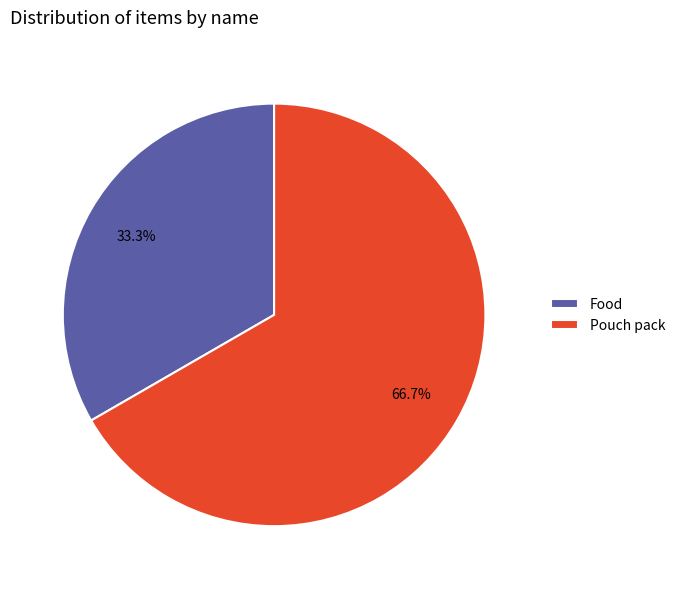

The Food slice represents 33% of the pie. True or false?

True